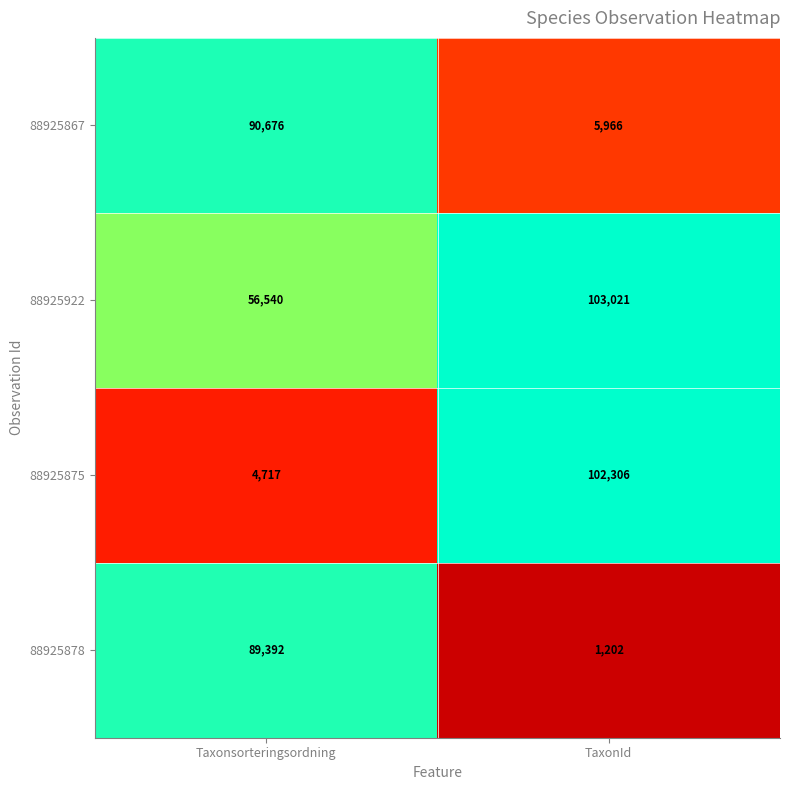

Which series has the largest total across all categories?

88925922